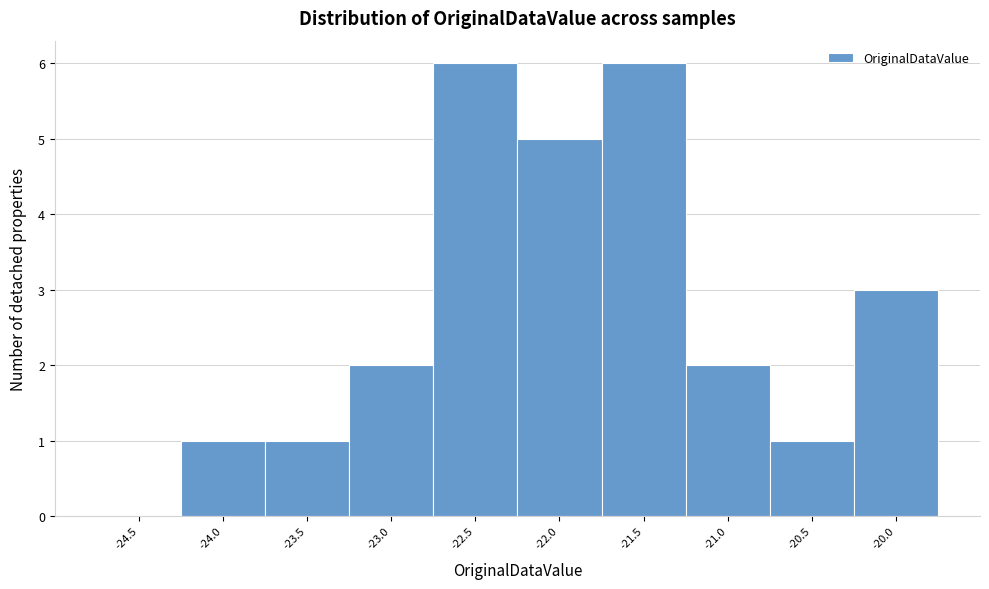

Reading left to right, what are all the values shown in this chart?

-24.5=0	-24.0=1	-23.5=1	-23.0=2	-22.5=6	-22.0=5	-21.5=6	-21.0=2	-20.5=1	-20.0=3